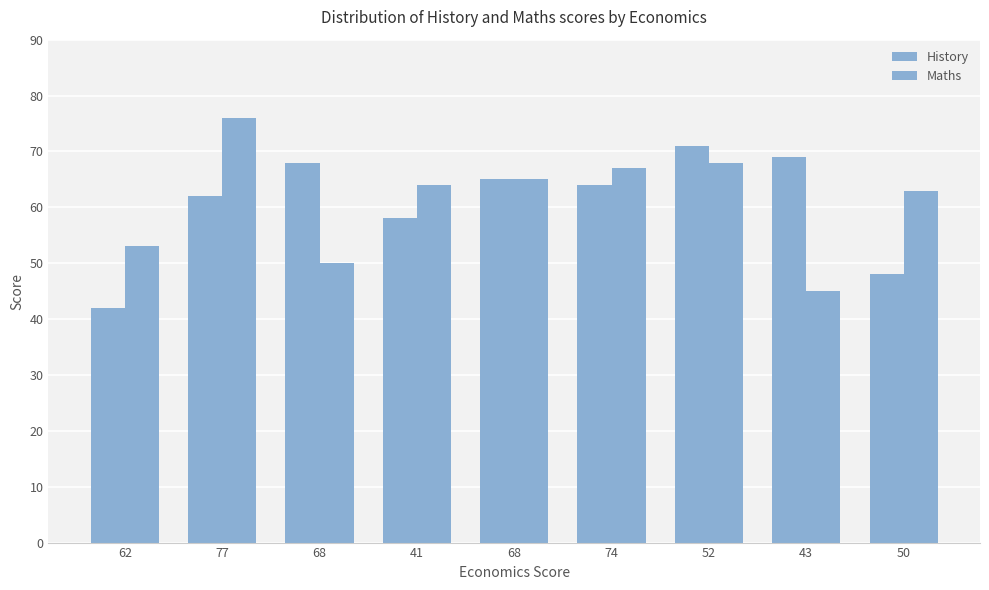

What is the label of the 6th bar from the right?

41